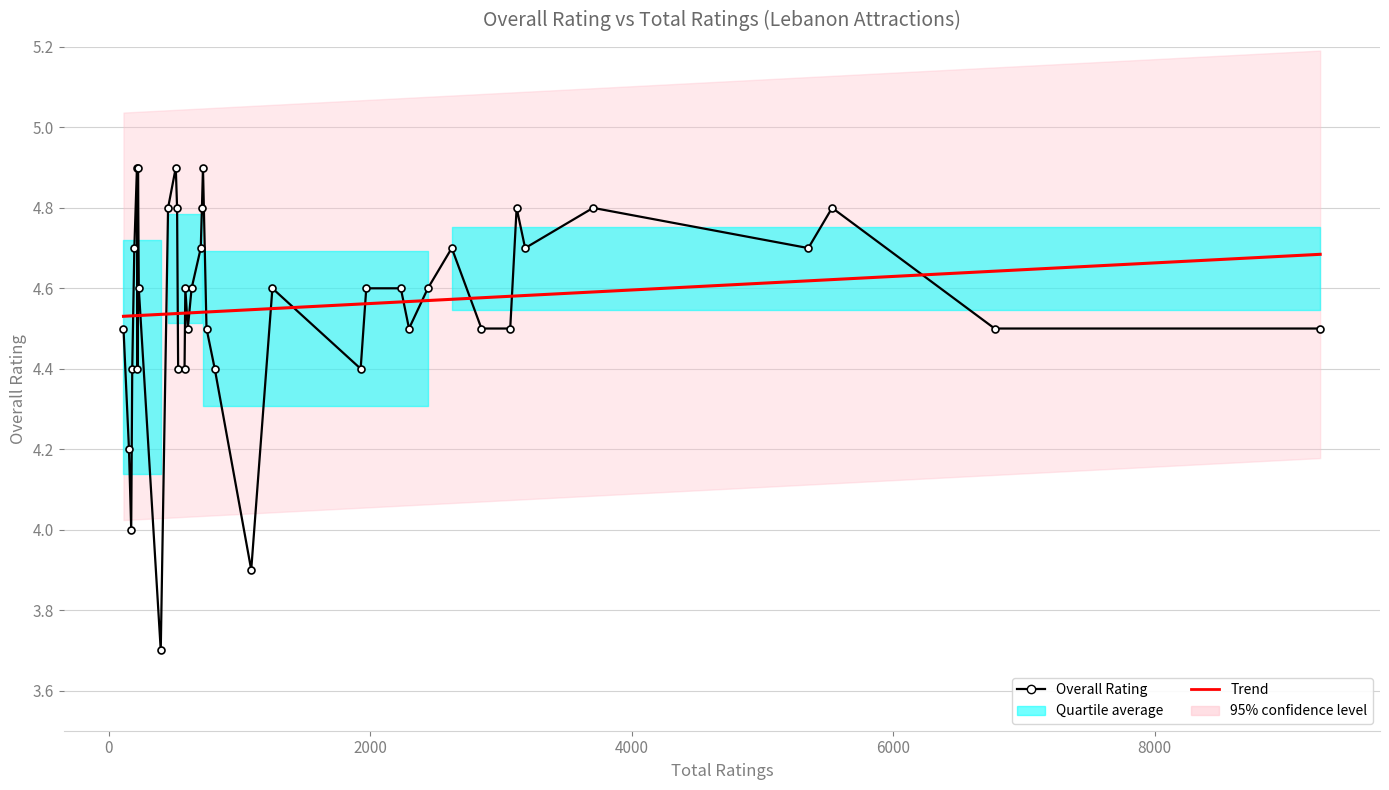

The value of Overall Rating at 18 is 7.6. True or false?

False